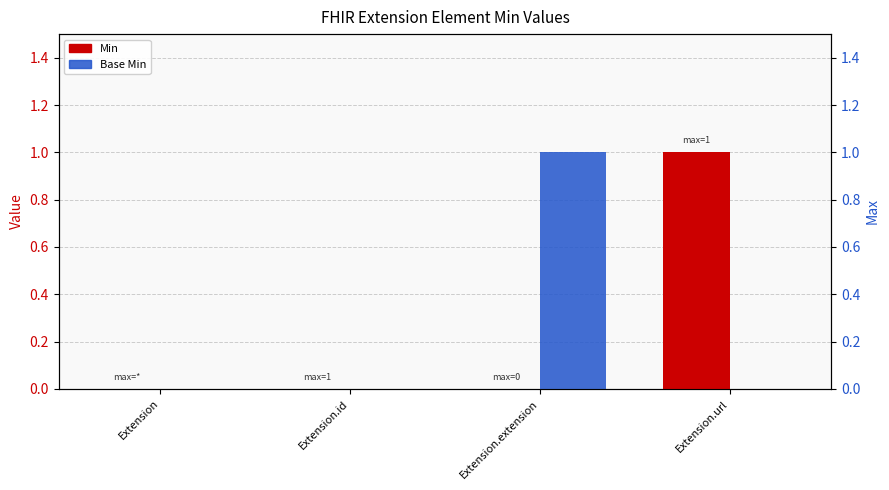

What position from the left is Extension.extension?

3